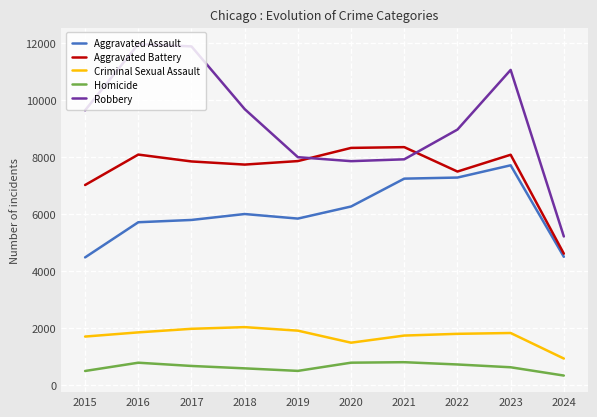

True or false: Aggravated Battery has a value of 7845 at 2017.

True